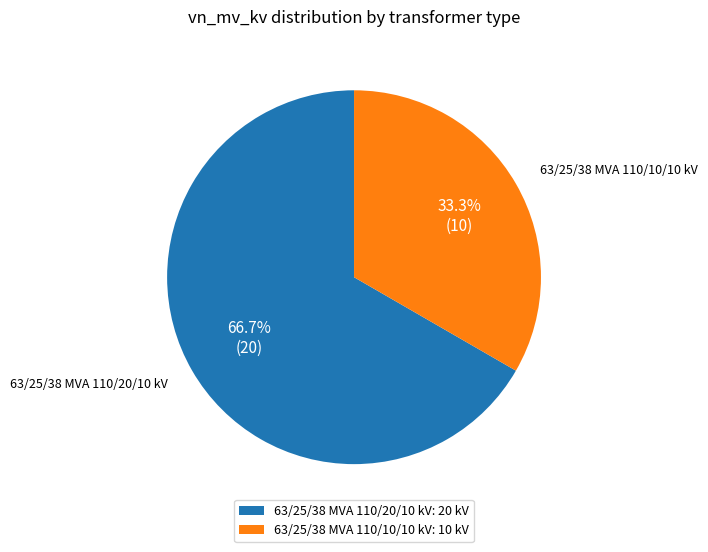

The 63/25/38 MVA 110/20/10 kV slice represents 67% of the pie. True or false?

True